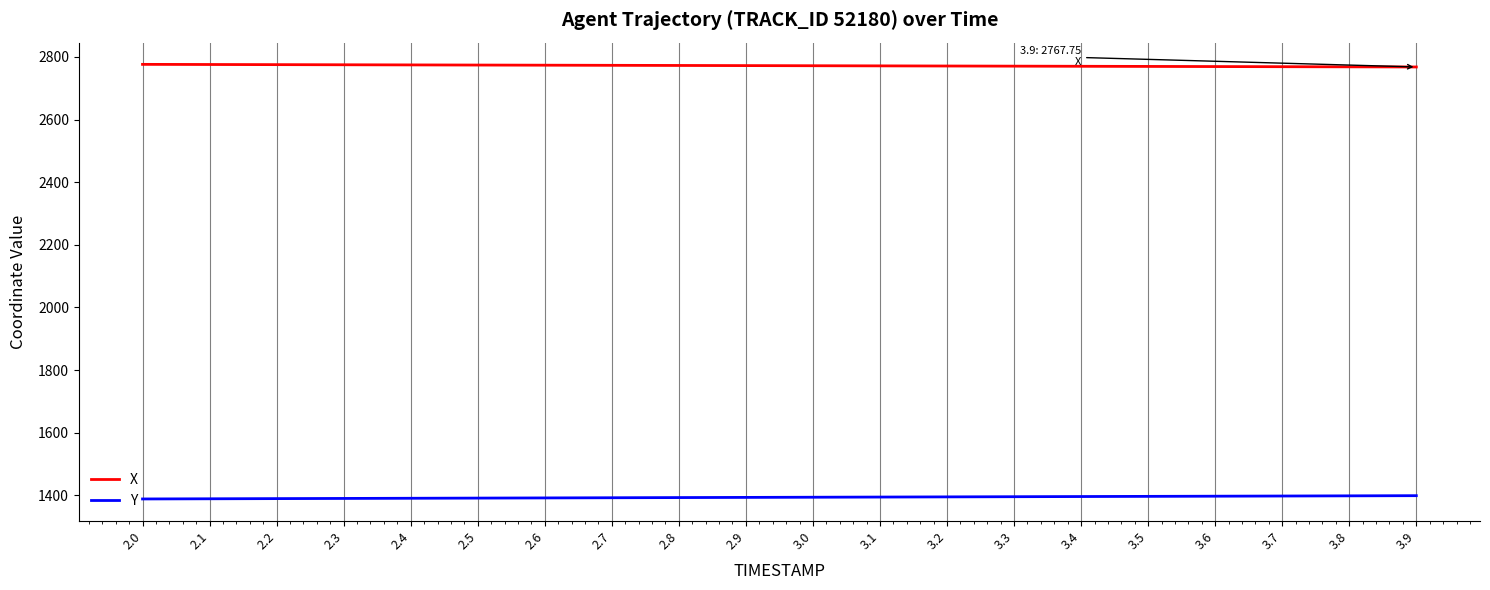

True or false: Y and X intersect in this chart.

False